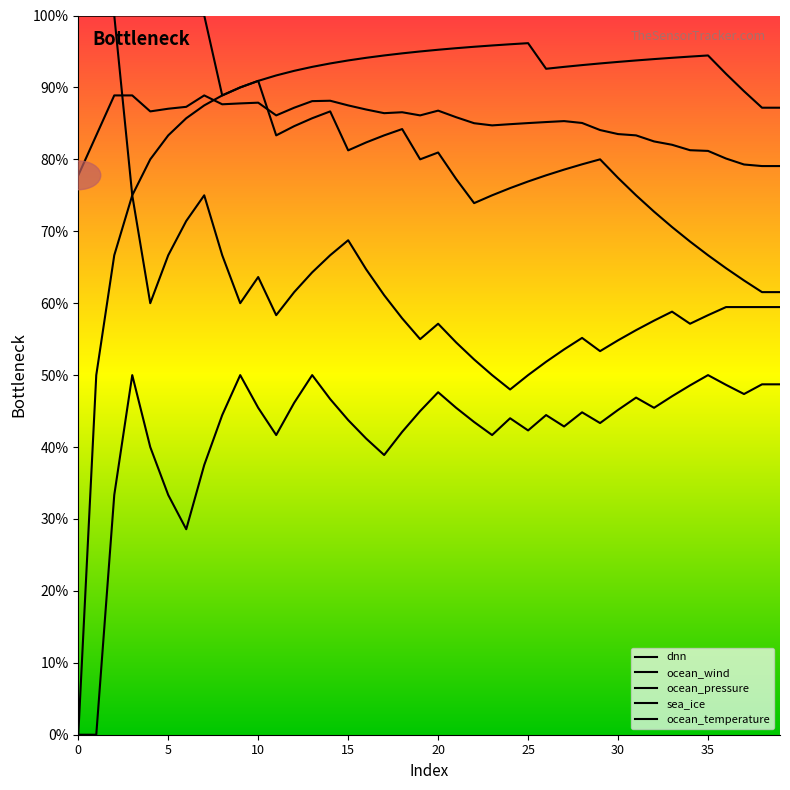

Is this an area chart (filled region under the line)?

No